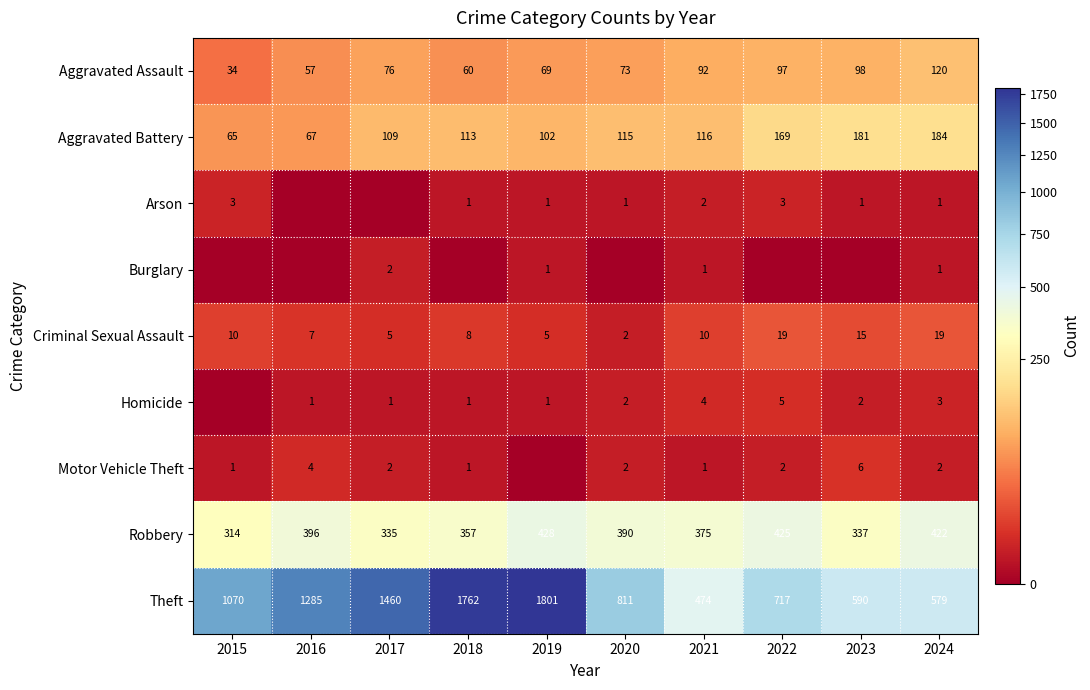

True or false: Homicide has a value of 7 at 2022.

False